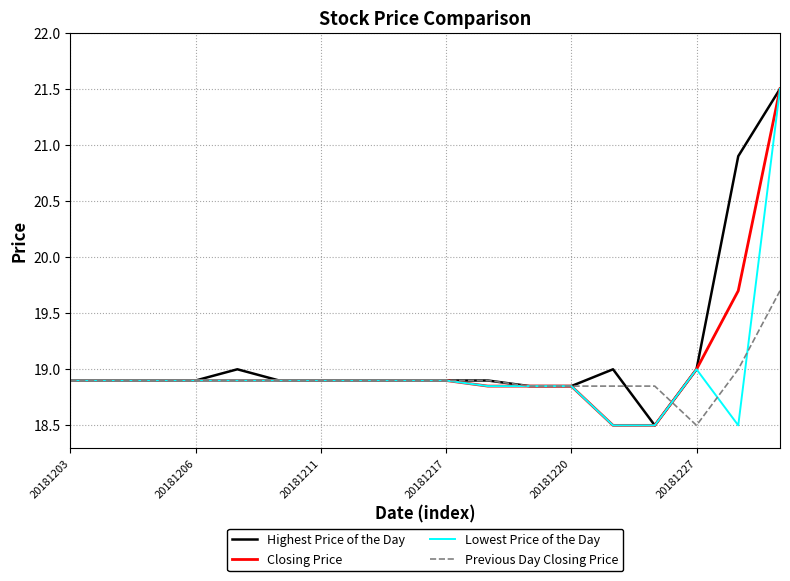

Where do Previous Day Closing Price and Highest Price of the Day first cross each other?

13 and 14